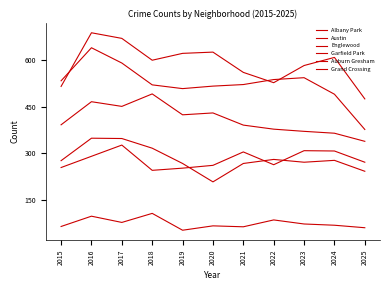

At 2017, list the series in order from largest to smallest.

Austin, Englewood, Garfield Park, Auburn Gresham, Grand Crossing, Albany Park